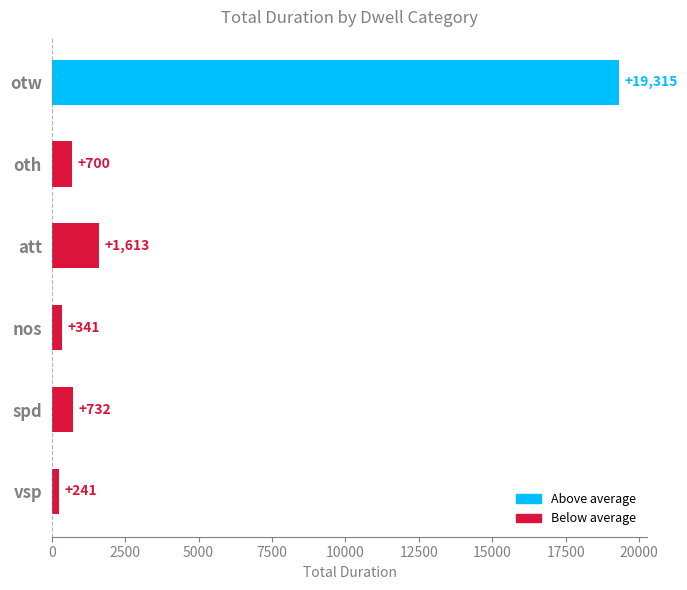

What is the label of the 1st bar from the bottom?

vsp